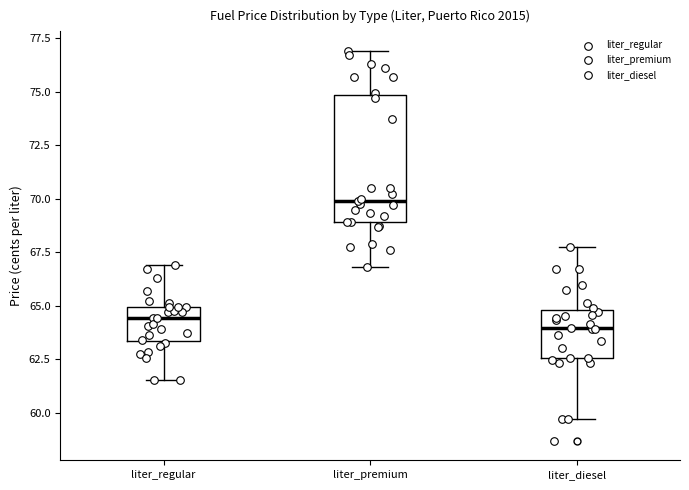

Which box has the highest median line?

liter_premium